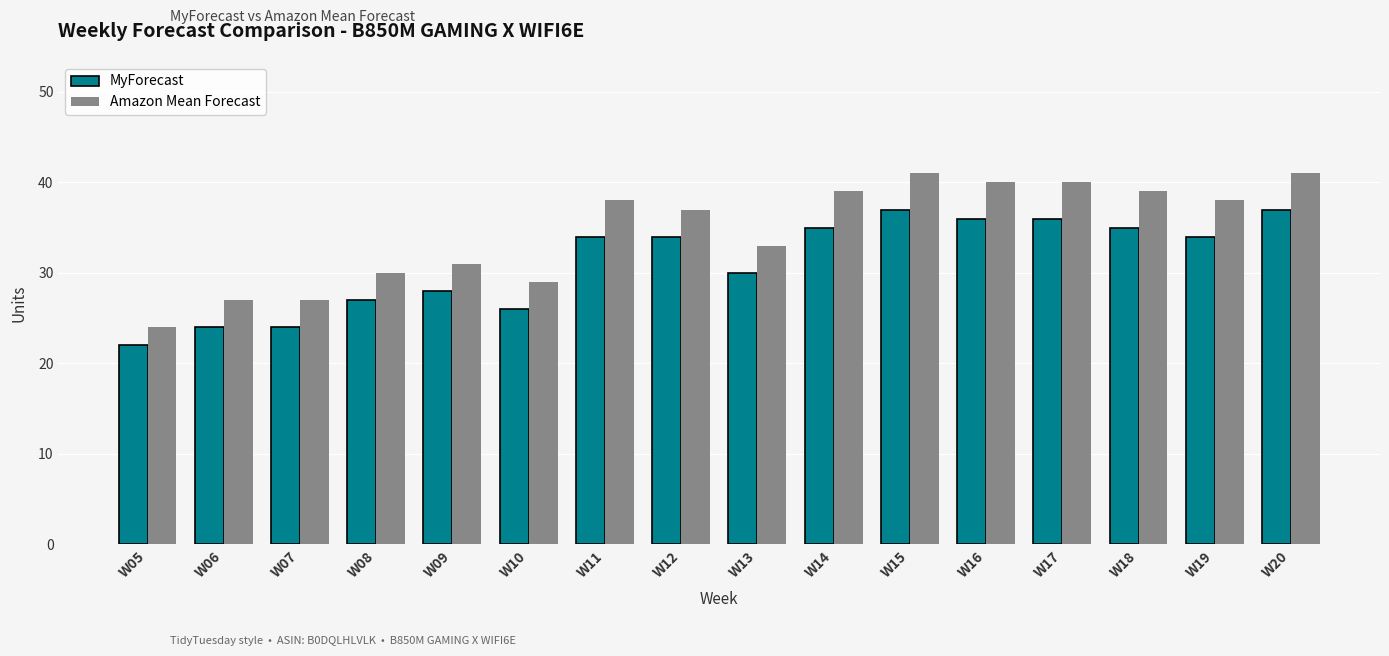

Does the chart contain any negative values?

No